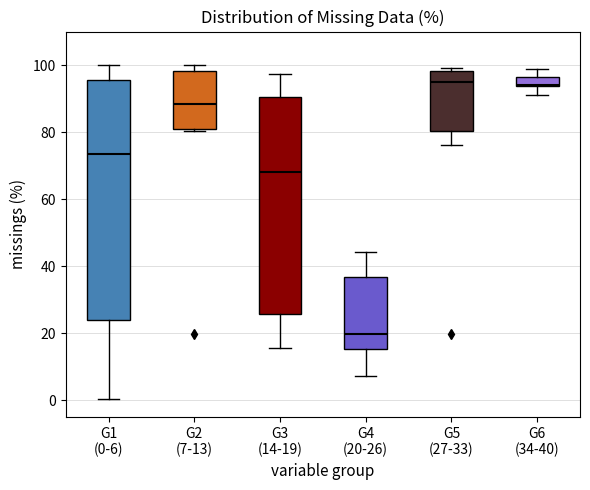

Comparing the boxes themselves (not the whiskers), which one is the tallest?

G1 (0-6)